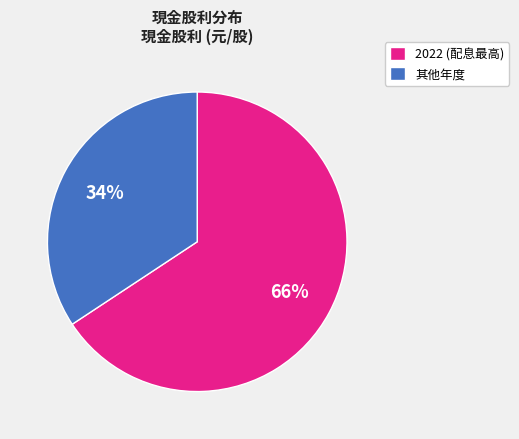

Does any single category account for the majority?

Yes